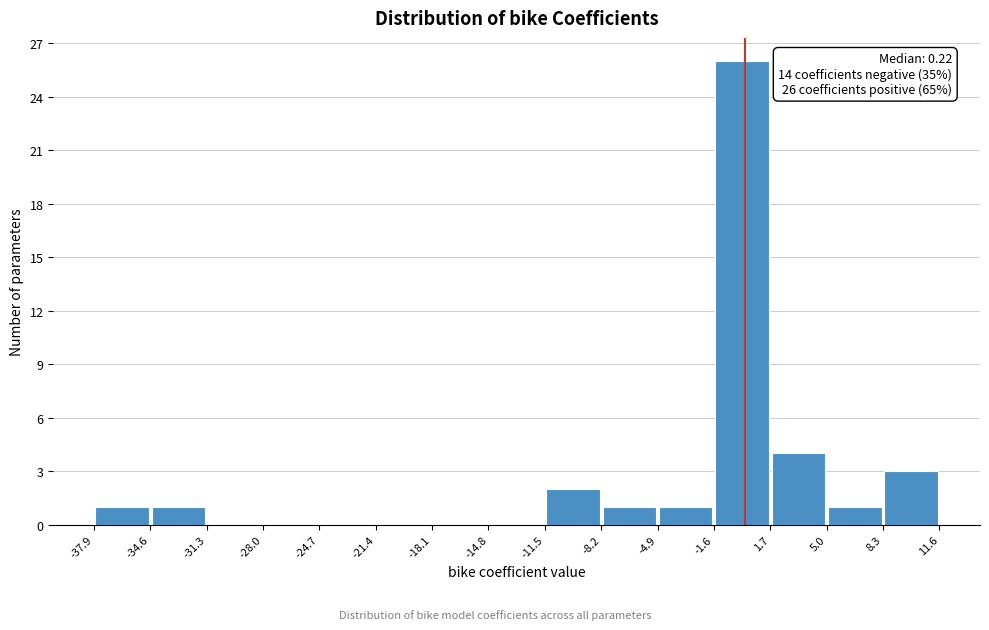

Over which range of the x-axis is the bar tallest?

-1.6 to 1.7